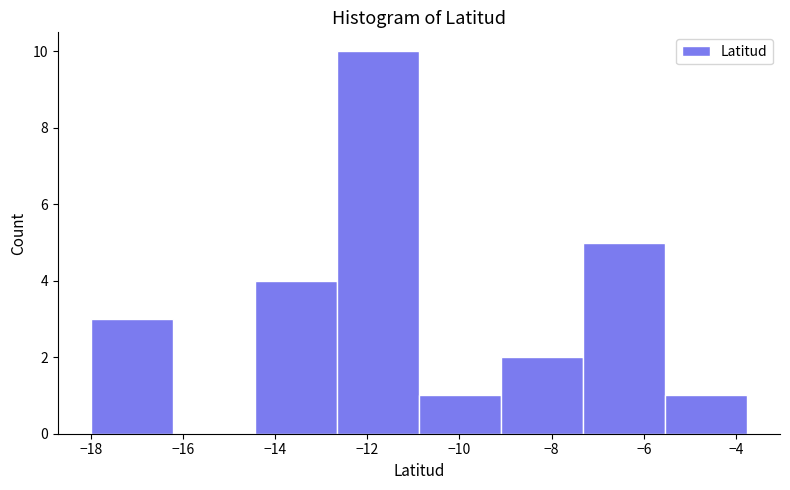

Reading left to right, transcribe this chart: for each bar, give the range it covers on the x-axis and its height. Neither the bar edges nor the heights are printed on the chart, so give them approximately, as read against the axes.

-18.0 to -16.2: 3
-16.2 to -14.4: 0
-14.4 to -12.6: 4
-12.6 to -10.8: 10
-10.8 to -9.0: 1
-9.0 to -7.4: 2
-7.4 to -5.6: 5
-5.6 to -3.8: 1